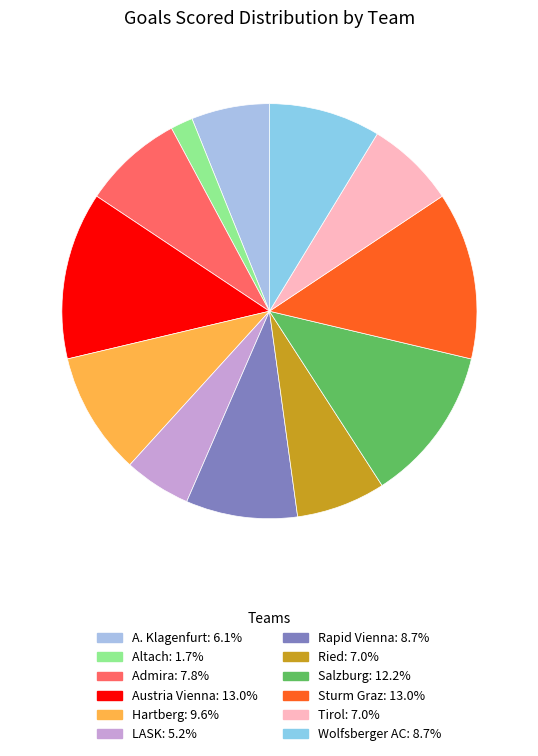

How many segments does this pie chart have?

12